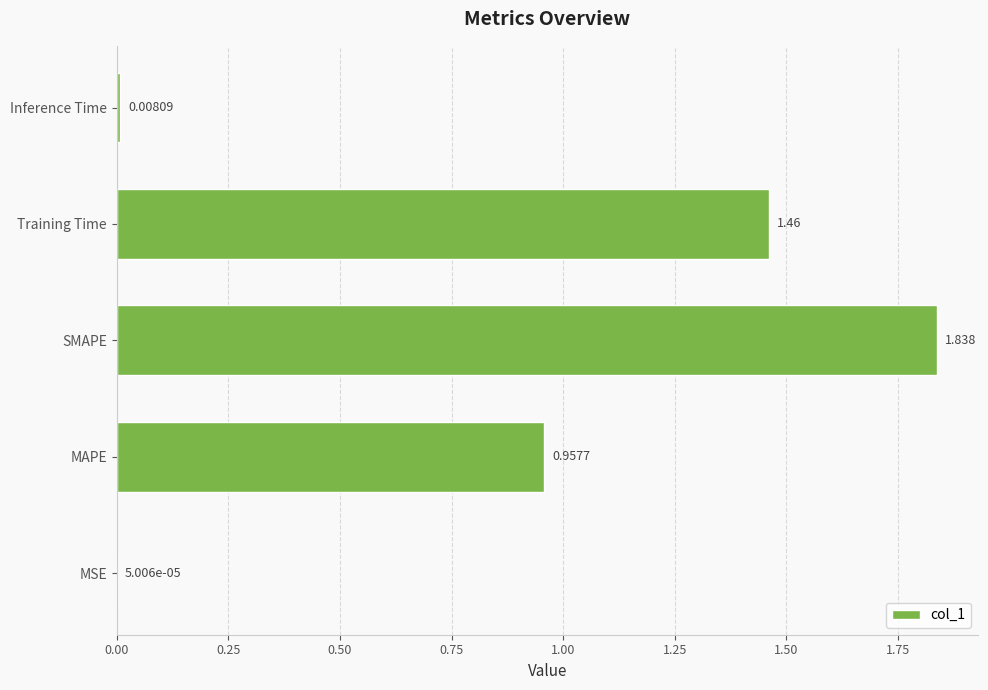

Between MAPE and MSE, which is larger?

MAPE